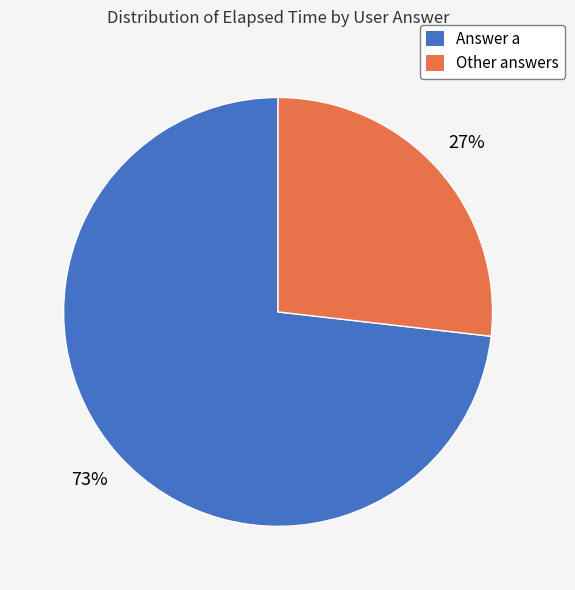

Is the sum of Answer a and Other answers greater than half?

Yes